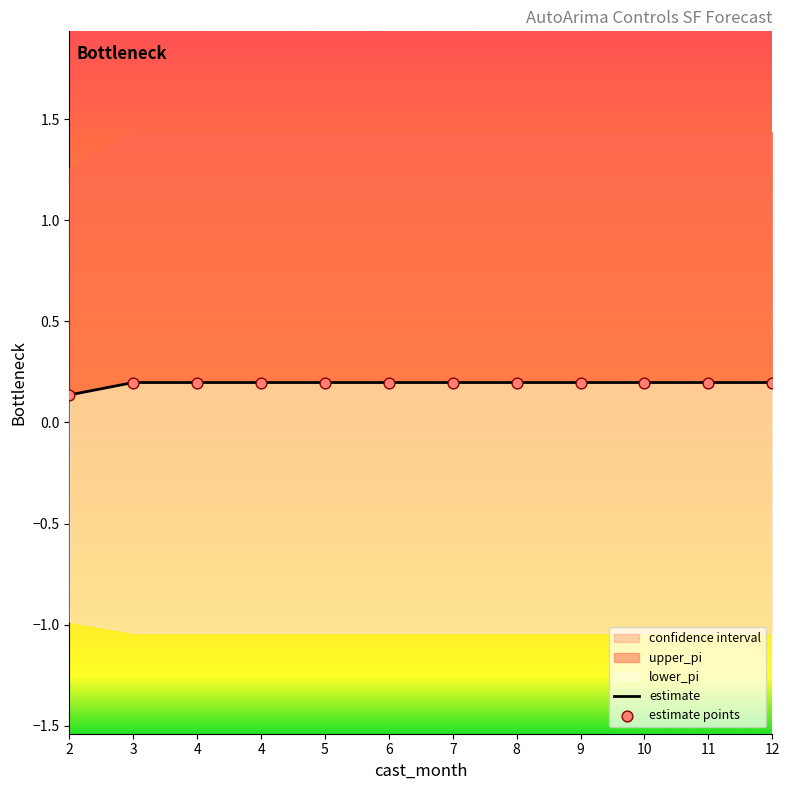

What is the total value across all series at 4?

0.4